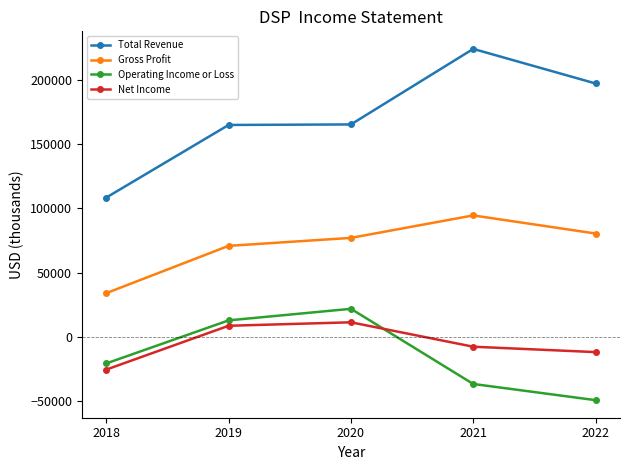

Between 2019 and 2022, which series saw the biggest shift?

Operating Income or Loss